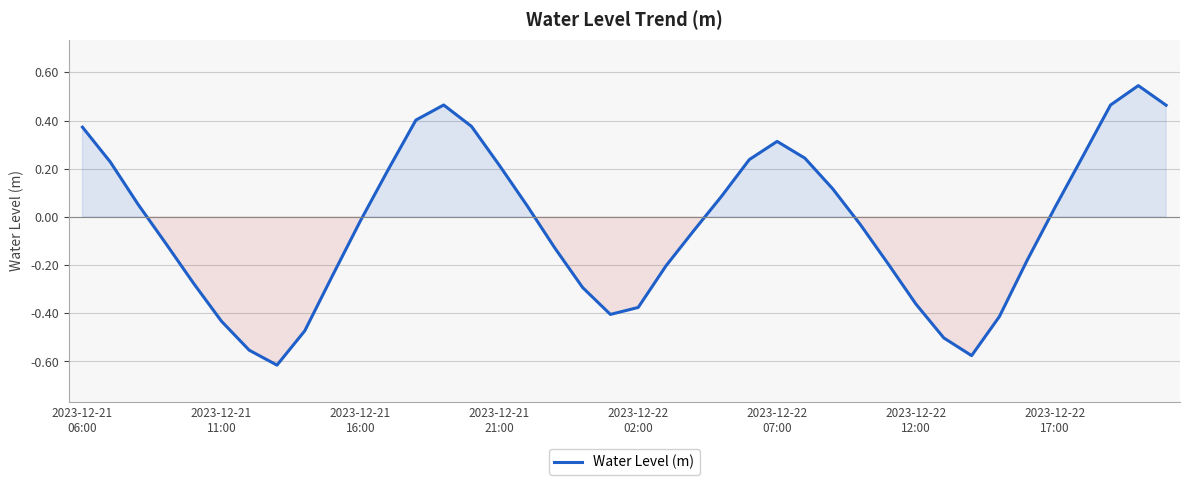

What is the difference between the maximum and minimum values?

1.2